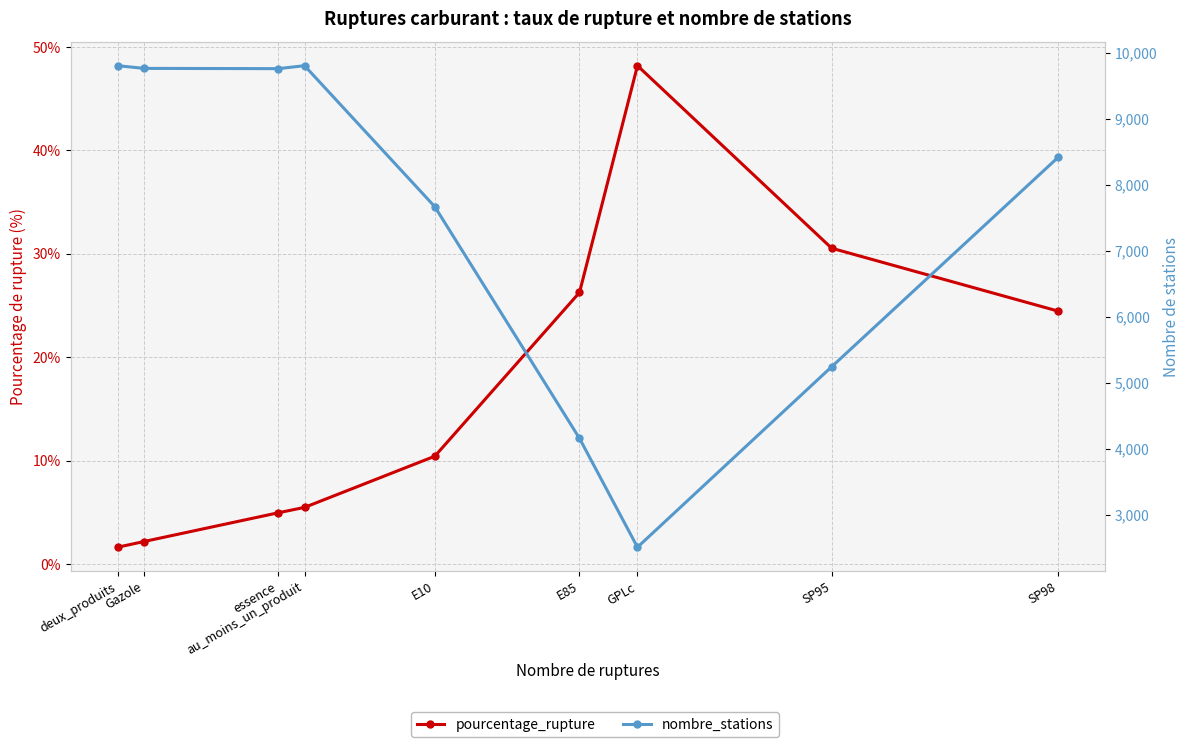

True or false: pourcentage_rupture has more than 1 points higher than both neighbors.

False